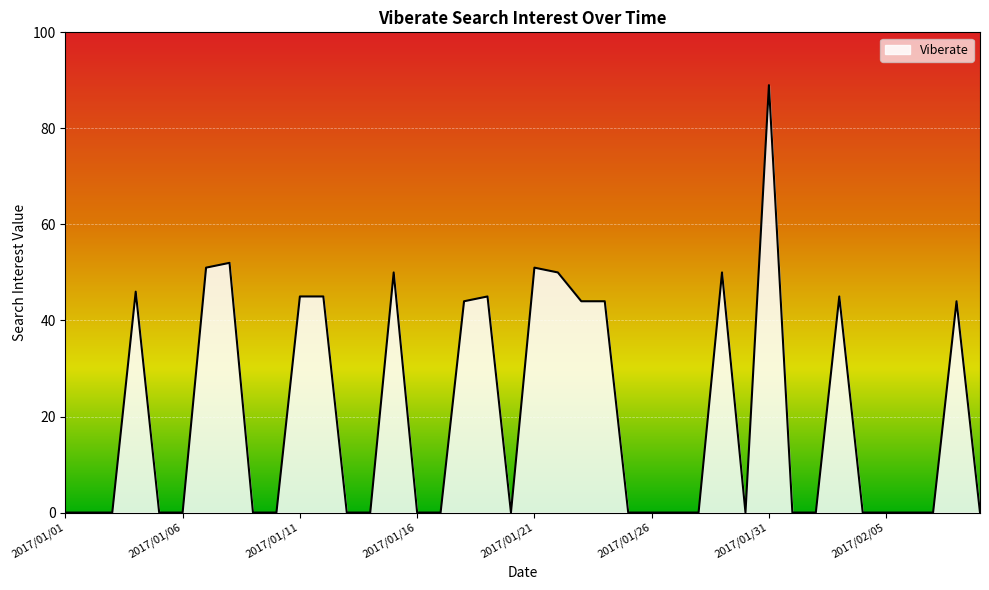

Count the number of categories in the chart.

40